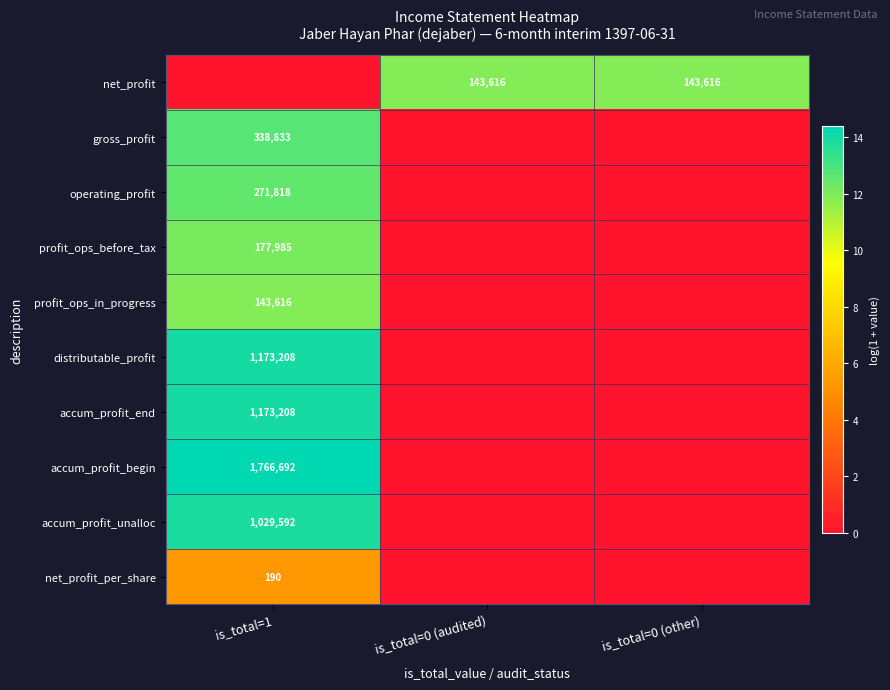

What is the spread (max minus min) of values at is_total=0 (audited)?

11.9